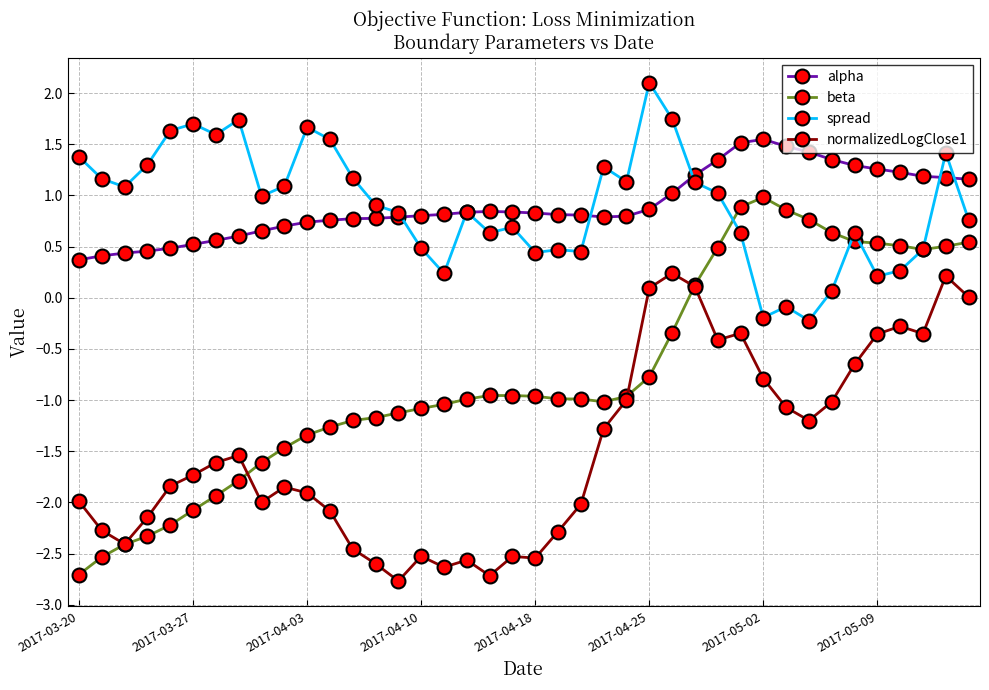

True or false: normalizedLogClose1 and spread intersect in this chart.

False